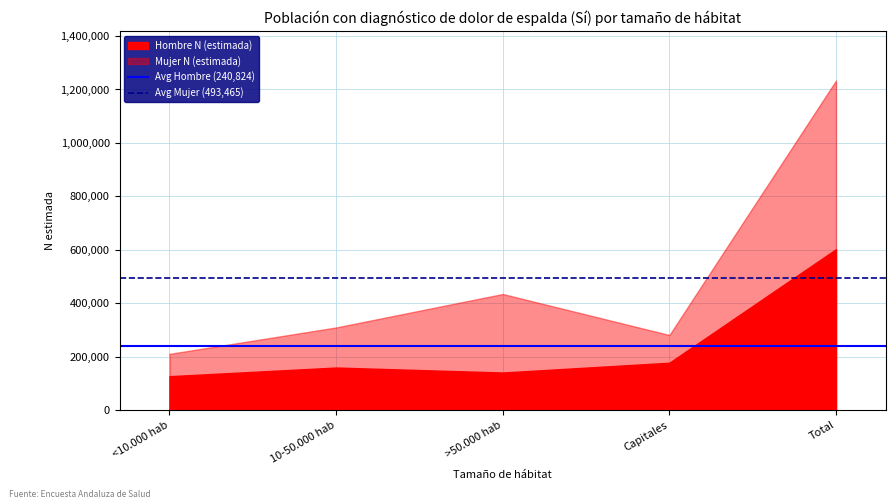

What is the value of the Avg Mujer (493,465) point at the 1st from the left?

493465.4